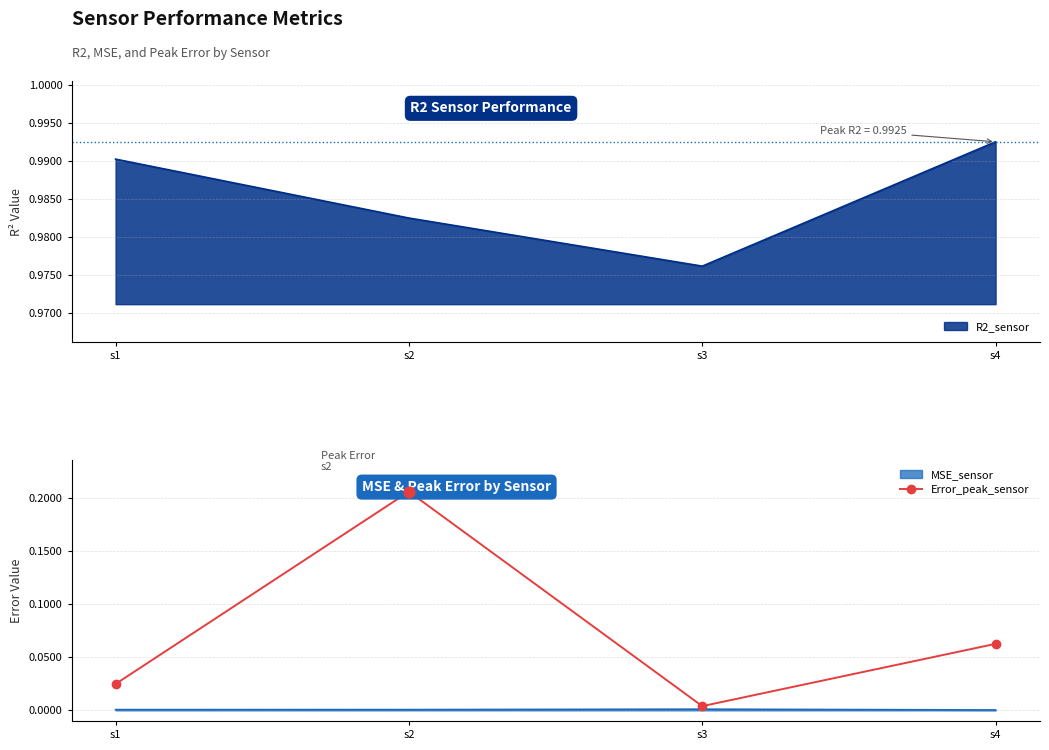

Between s1 and s3, which is larger?

s1